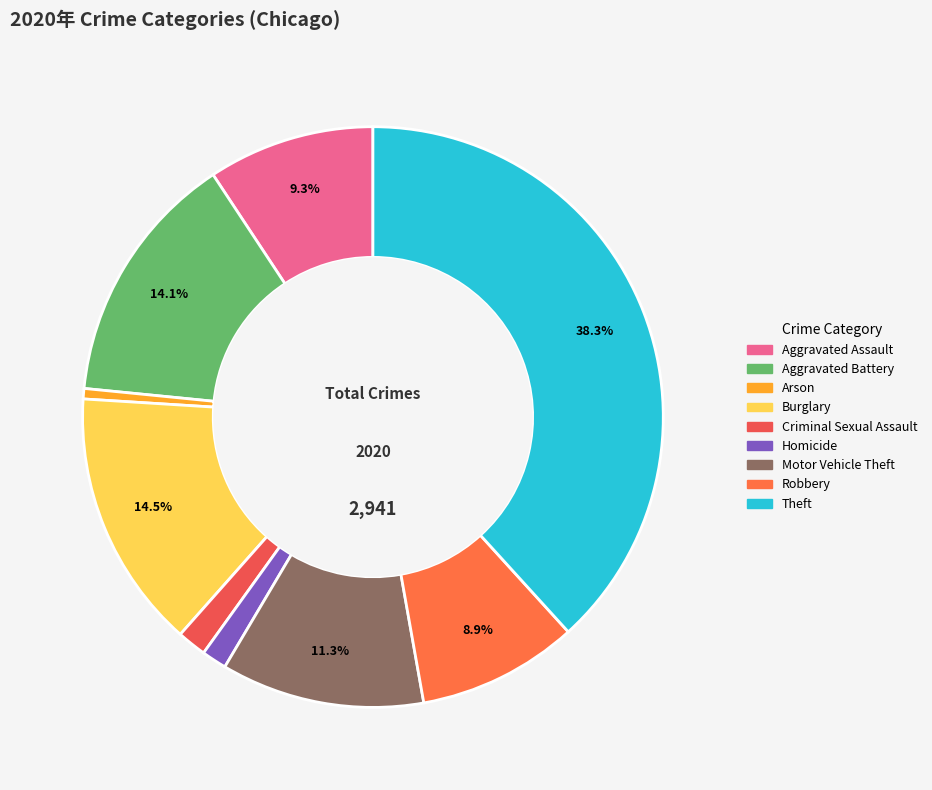

What percentage is the Homicide slice, to the nearest percent?

1%